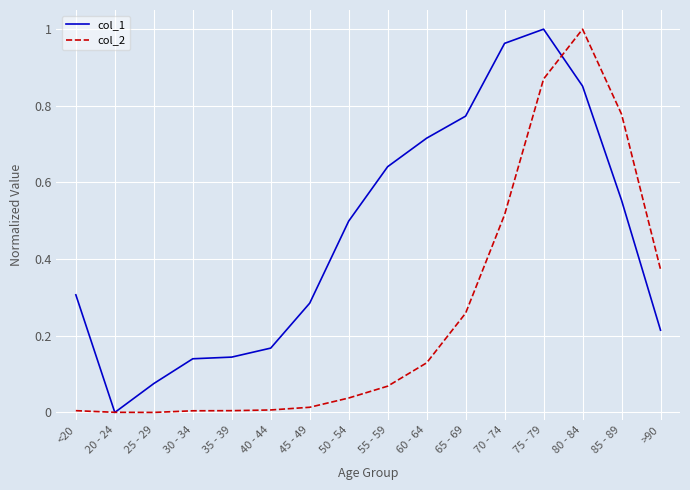

How many series are shown in this chart?

2